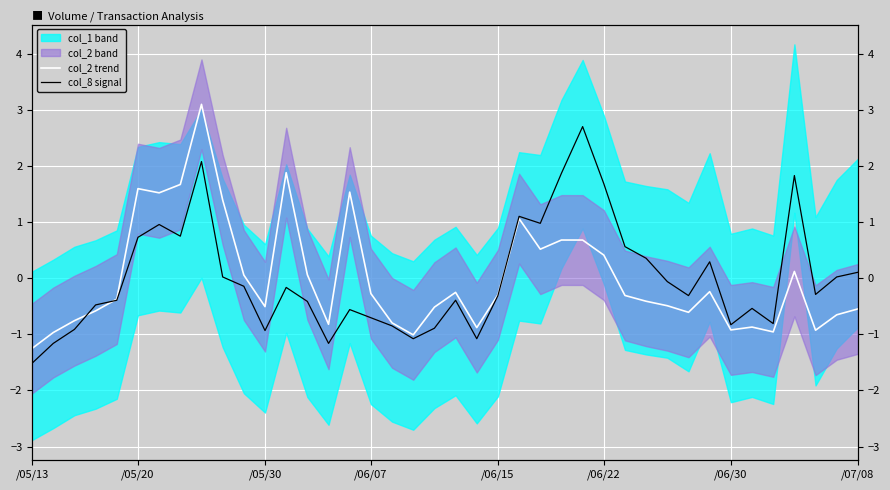

Does the chart display data point markers on the line(s)?

No